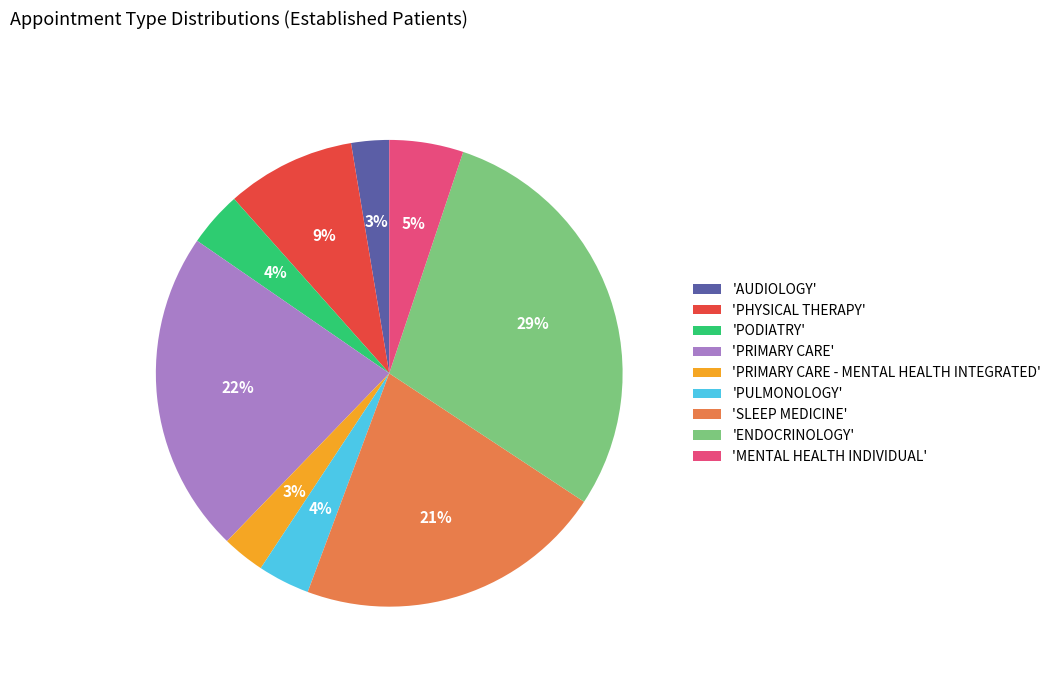

What is the largest slice in the pie chart?

'ENDOCRINOLOGY'